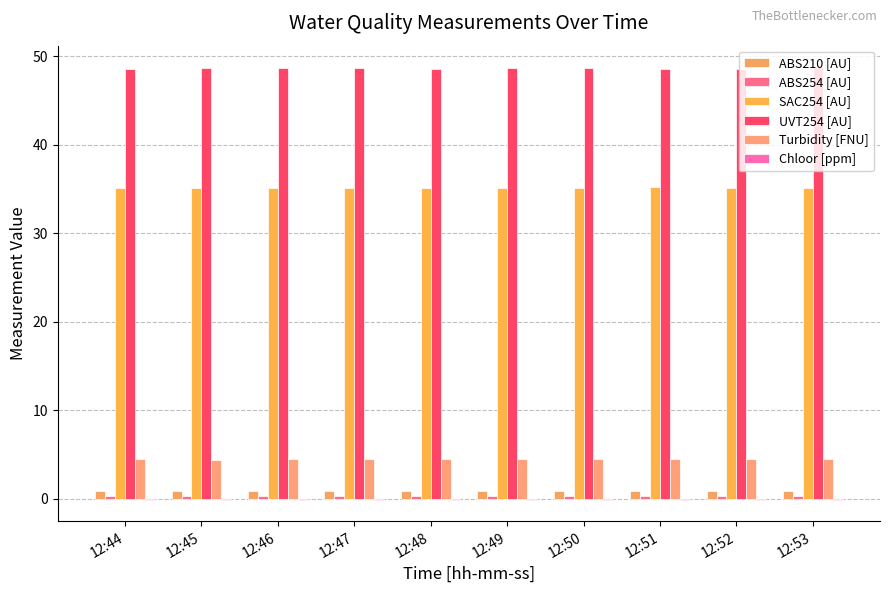

How many data points does each series have?

10